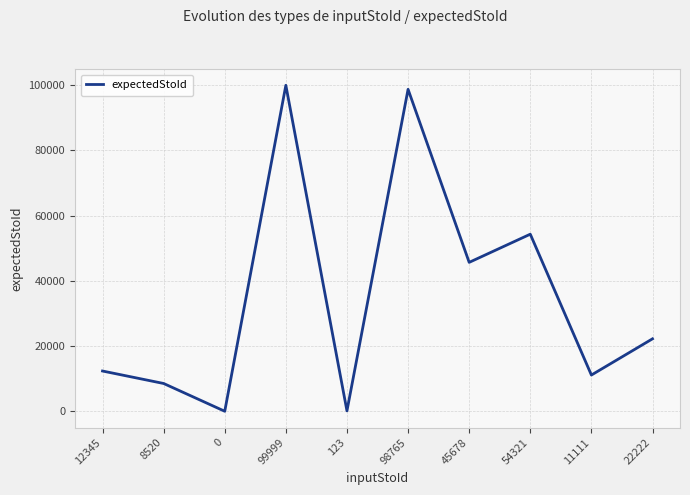

Is it true that the value at 12345 is 12345?

True